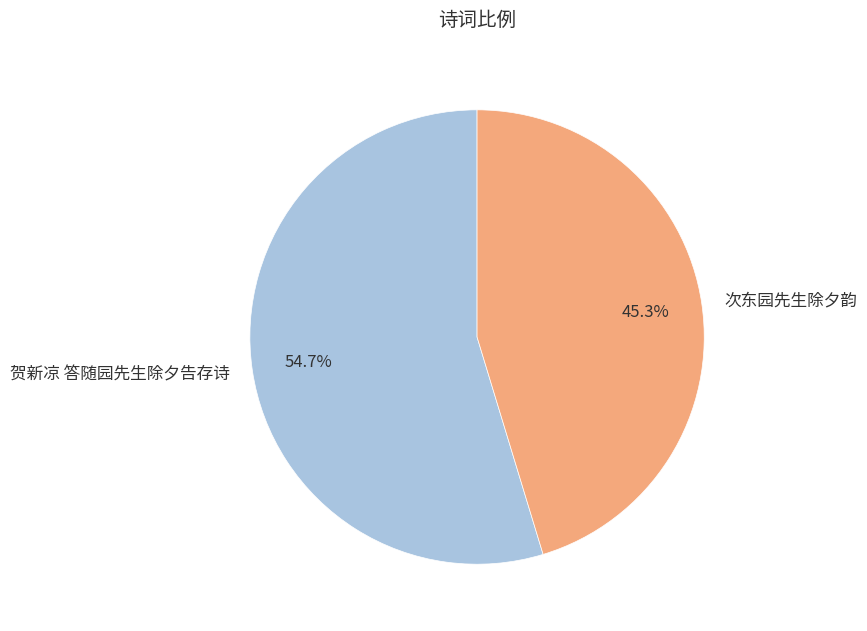

Which slice is the largest?

贺新凉 答随园先生除夕告存诗